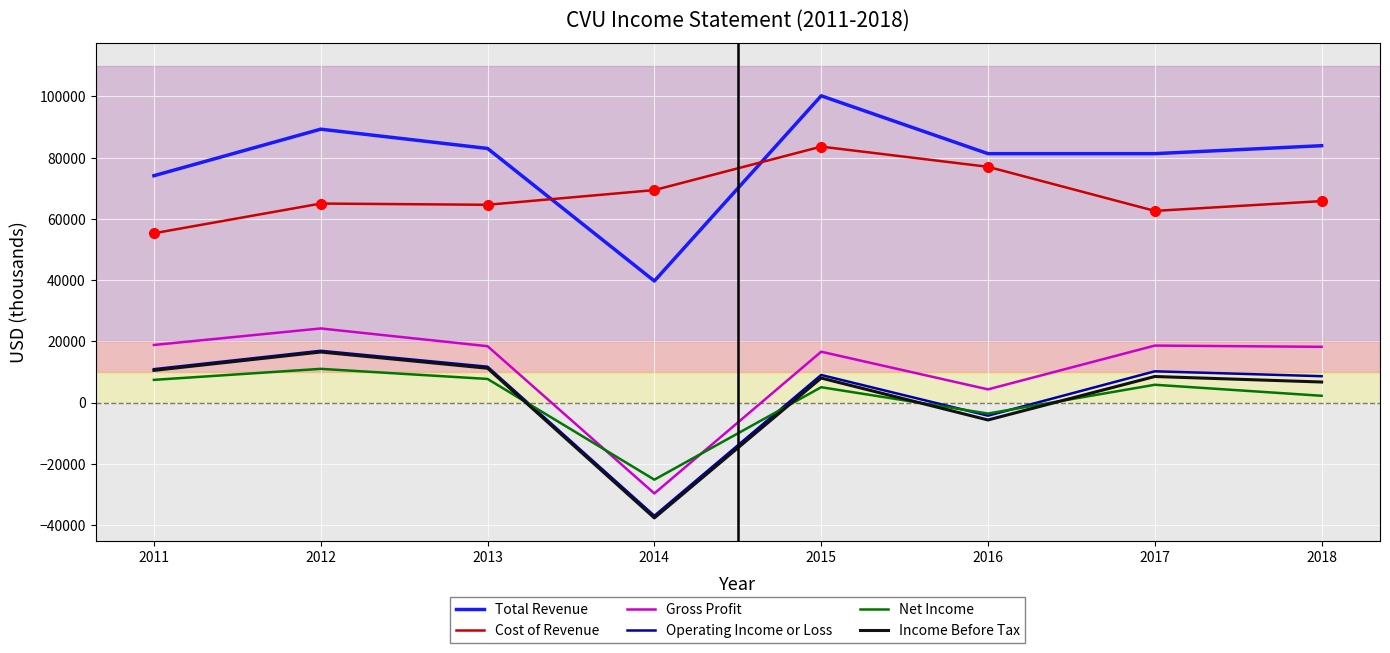

How many values in Operating Income or Loss are below zero?

2